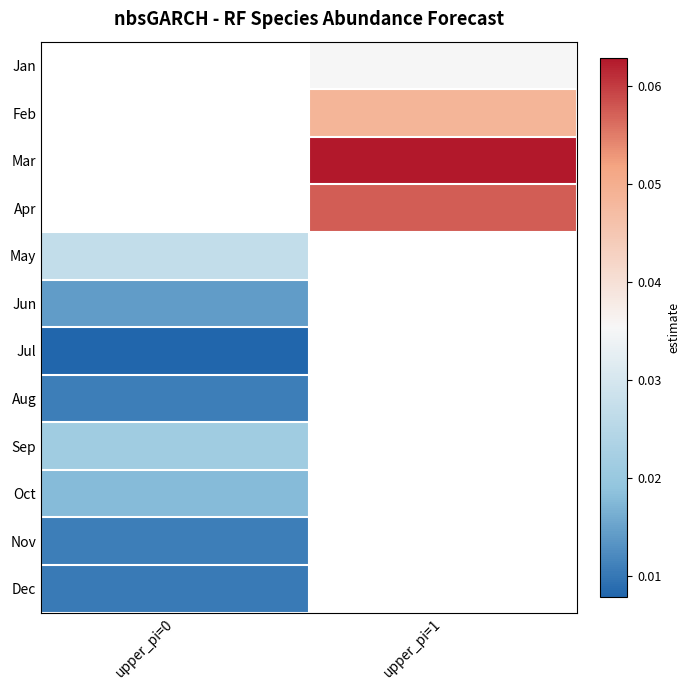

How many series are shown in this chart?

12